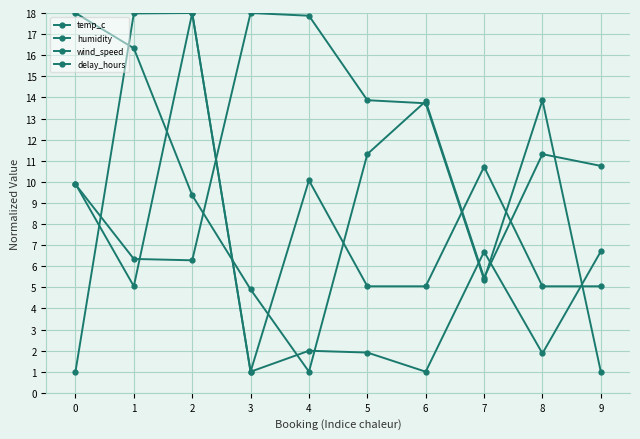

How many categories are shown in the chart?

10